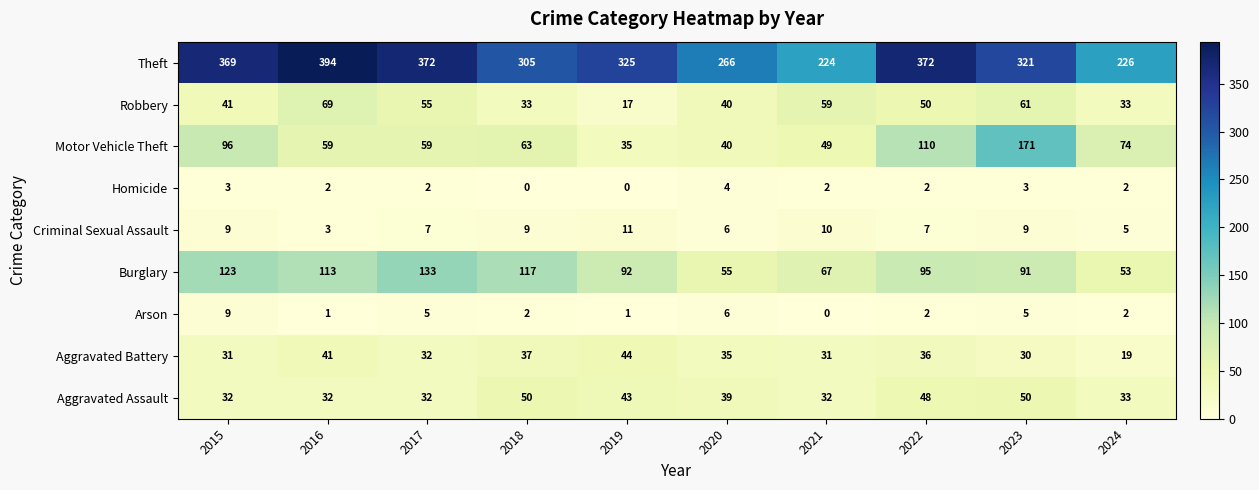

What is the spread (max minus min) of values at 2023?

318